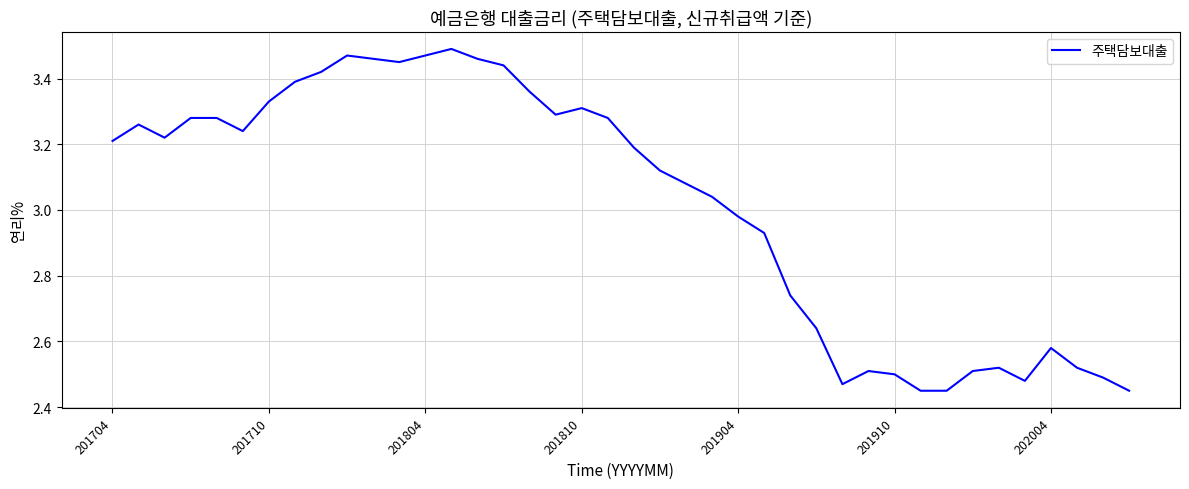

How many lines are shown in the chart?

1